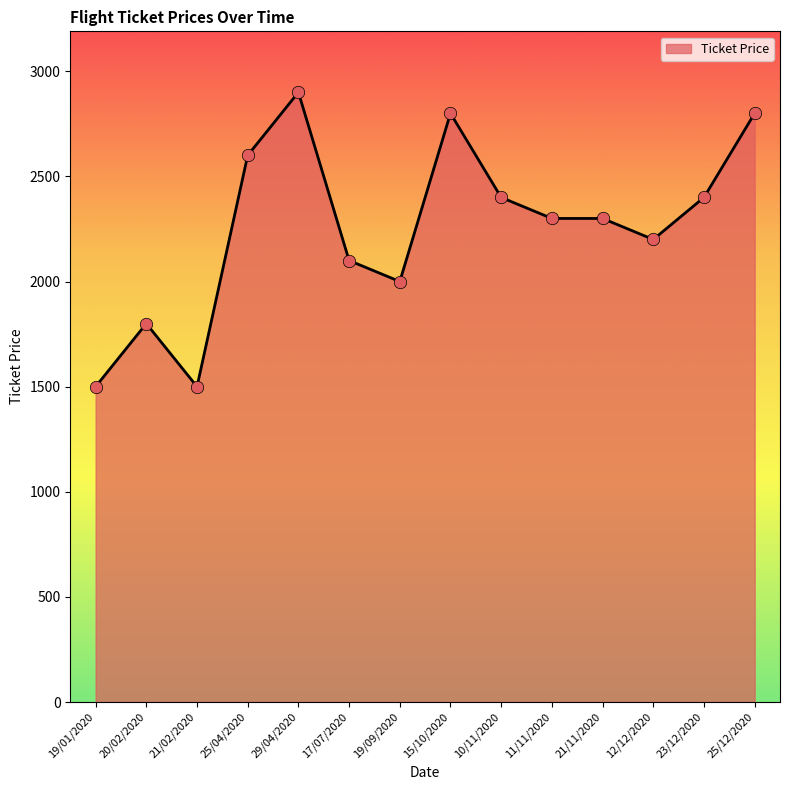

What is the change in value from 15/10/2020 to 21/11/2020?

-500